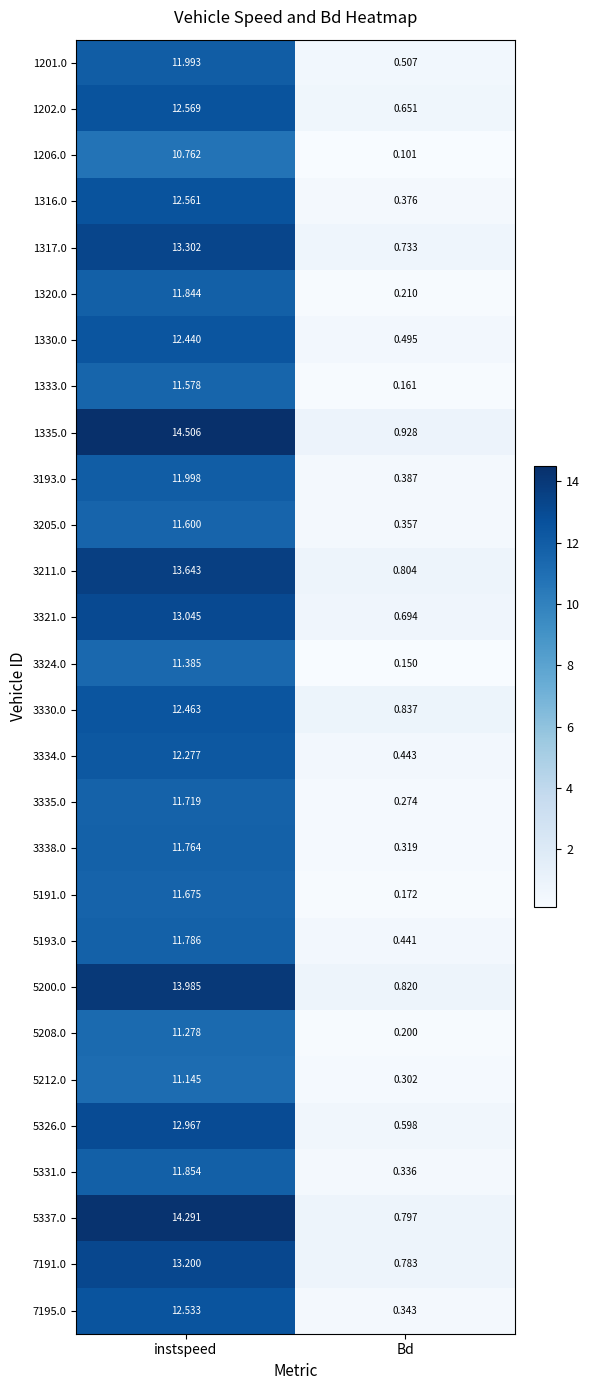

Rank the categories by 1317.0 value from lowest to highest.

Bd, instspeed